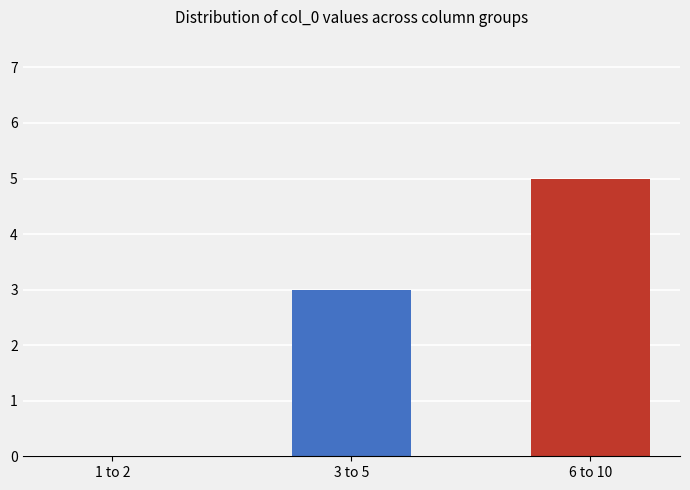

At which label is the value closest to 2?

3 to 5